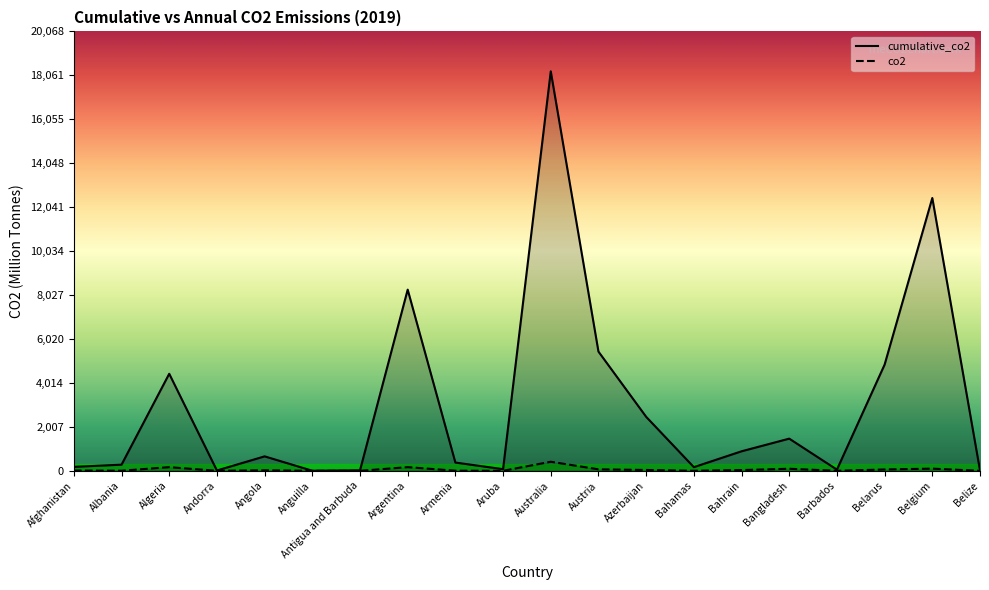

True or false: cumulative_co2 has more than 2 points higher than both neighbors.

True